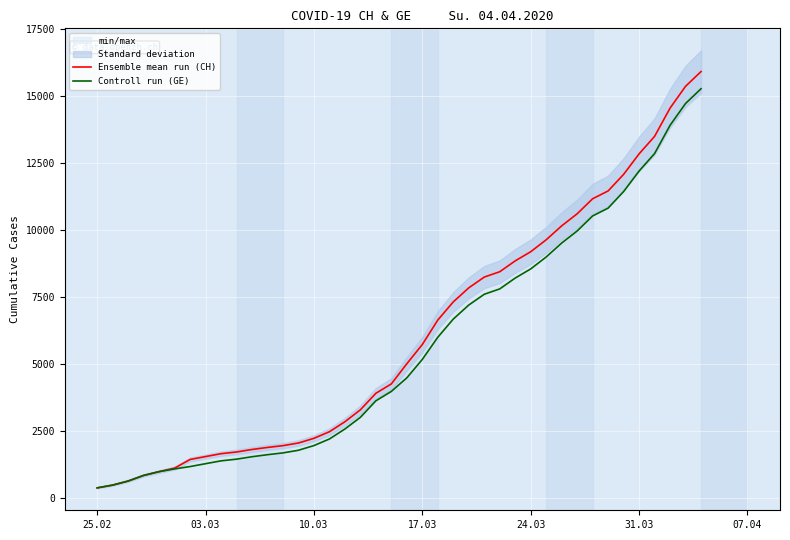

Rank the series at 17.03 from lowest to highest value.

Controll run (GE), Ensemble mean run (CH)